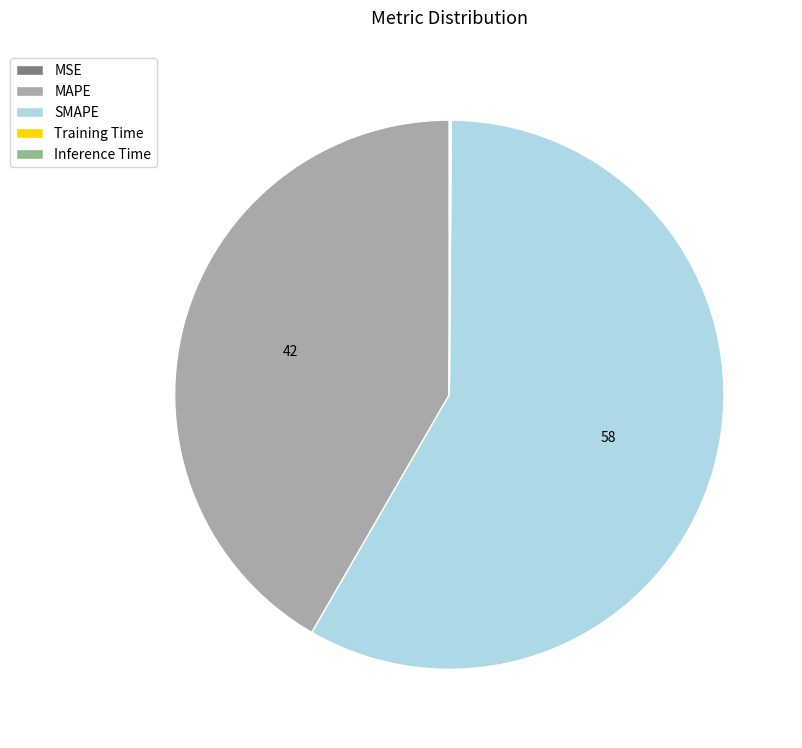

Which category has the biggest portion of the pie?

SMAPE